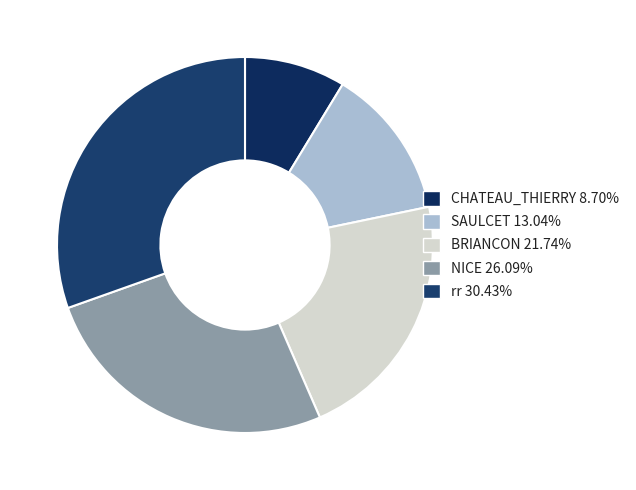

What is the smallest slice in the pie chart?

CHATEAU_THIERRY